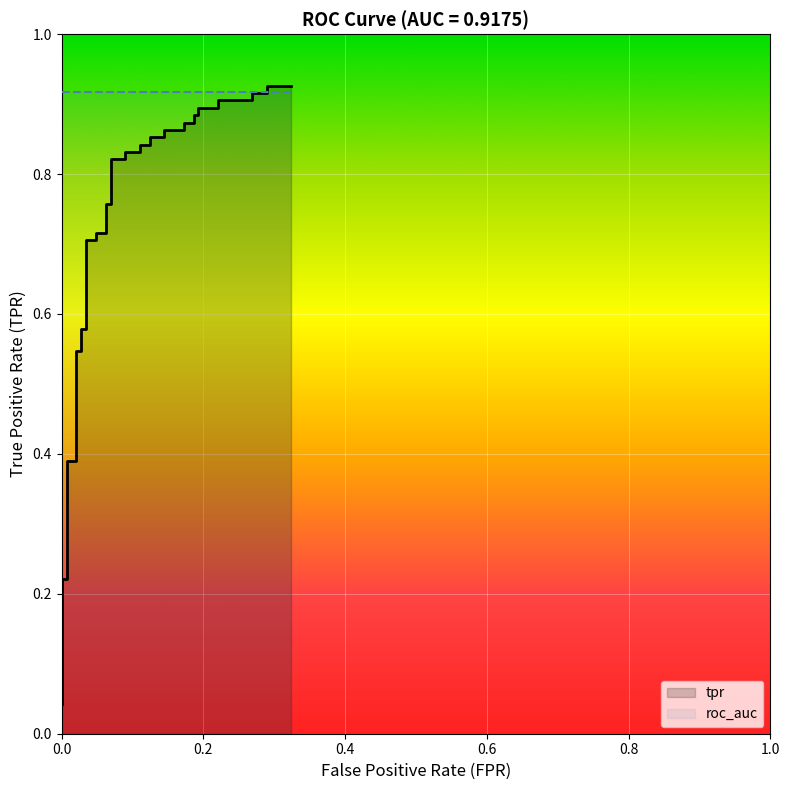

How many data points does each series have?

40